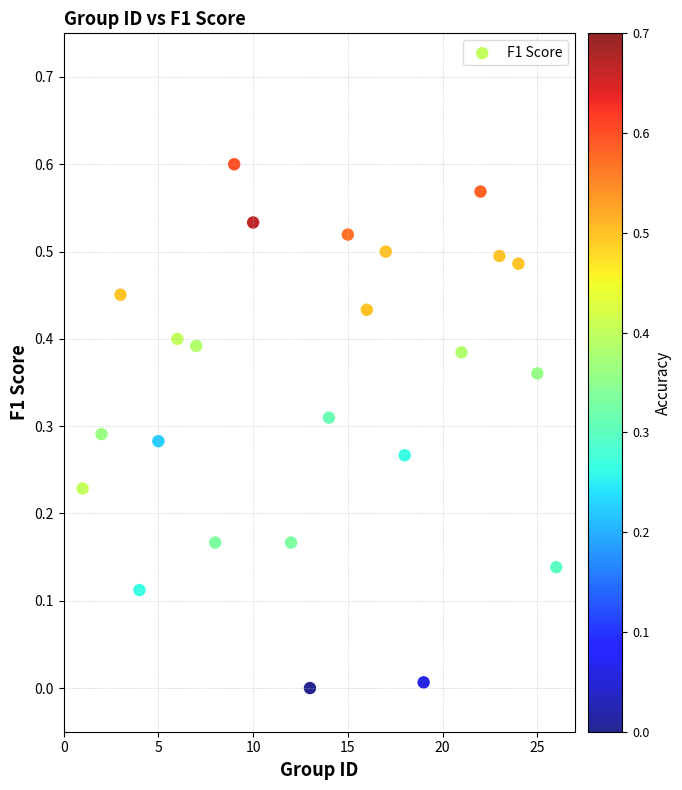

What is the range of X values (max minus min)?

25.0